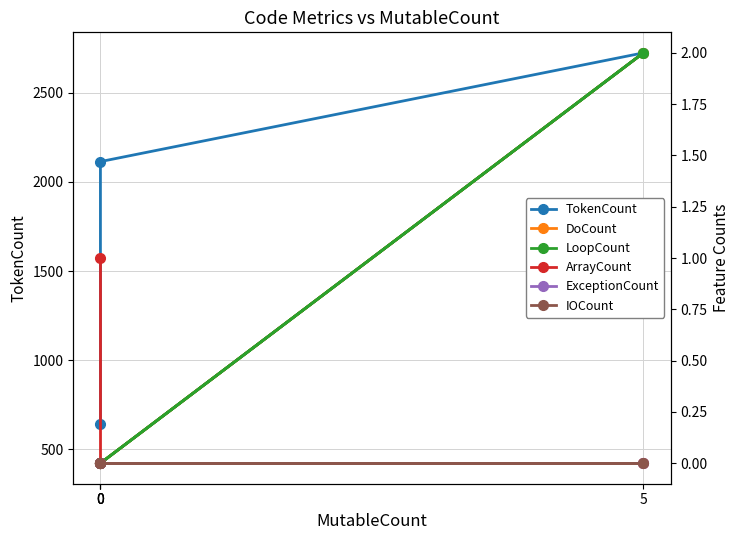

Reading left to right, transcribe all the data shown in this chart.

TokenCount: 422	2724	2114	644
DoCount: 0	2	0	0
LoopCount: 0	2	0	0
ArrayCount: 0	0	0	1
ExceptionCount: 0	0	0	0
IOCount: 0	0	0	0